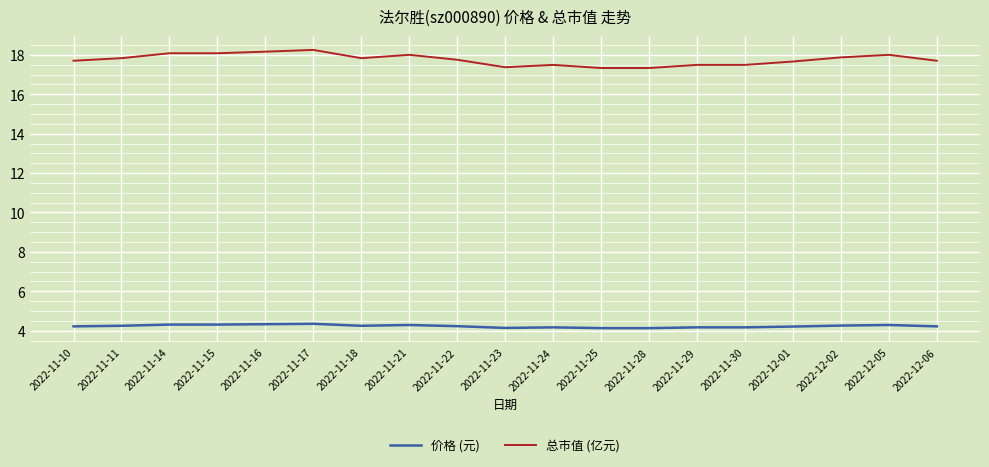

Is it true that 价格 (元) equals 1.5 at 2022-12-05?

False